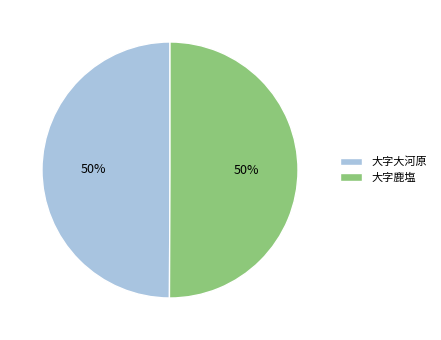

Combined, do 大字大河原 and 大字鹿塩 account for over 50%?

Yes